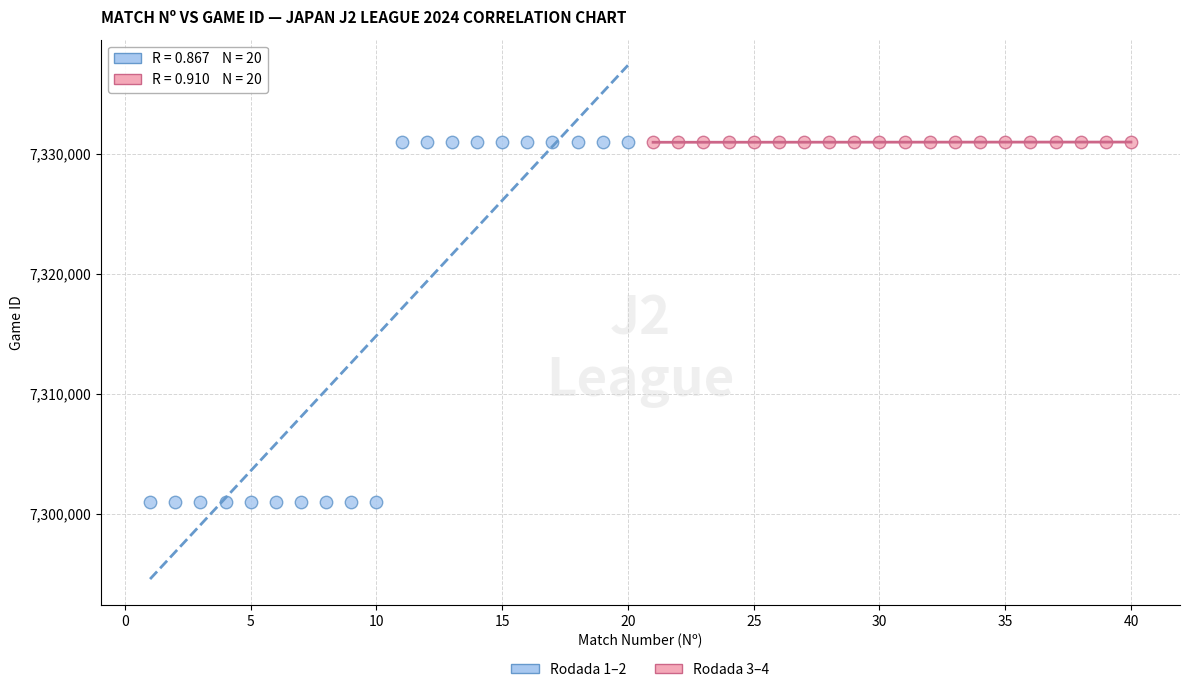

Which series has the largest Y range (max minus min)?

Rodada 1–2